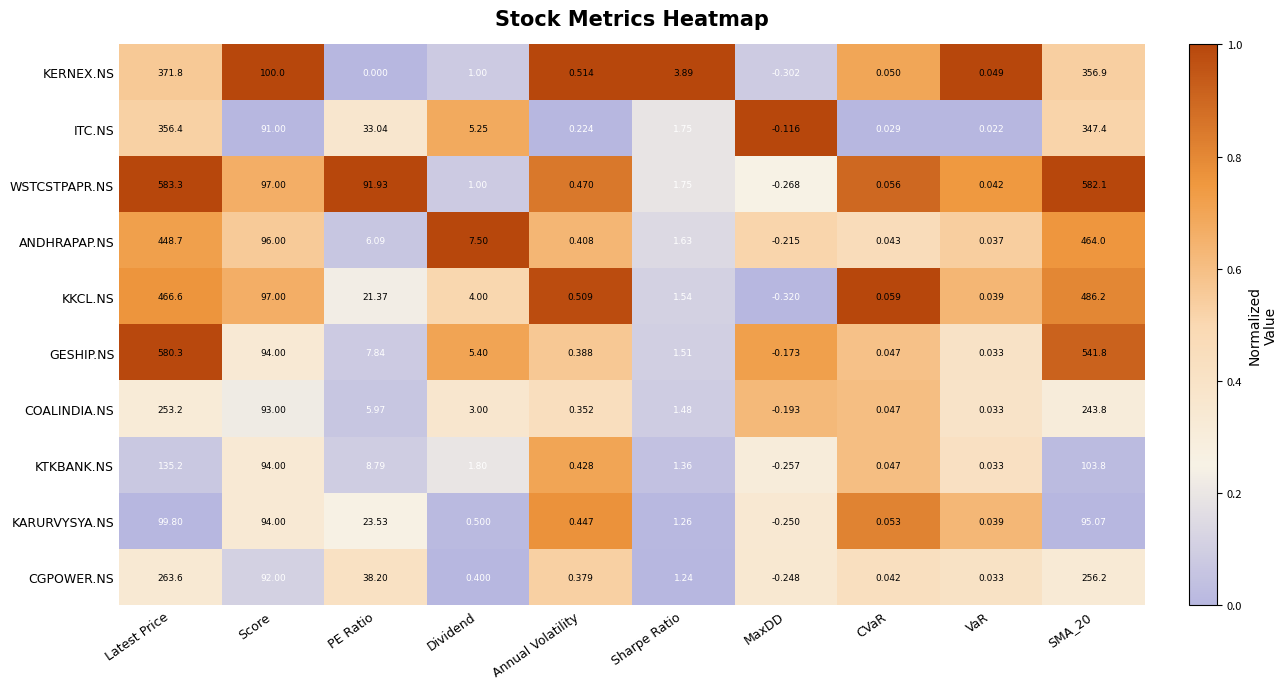

Rank the series by their maximum value, from lowest to highest.

KARURVYSYA.NS, KTKBANK.NS, COALINDIA.NS, CGPOWER.NS, ITC.NS, KERNEX.NS, ANDHRAPAP.NS, KKCL.NS, GESHIP.NS, WSTCSTPAPR.NS